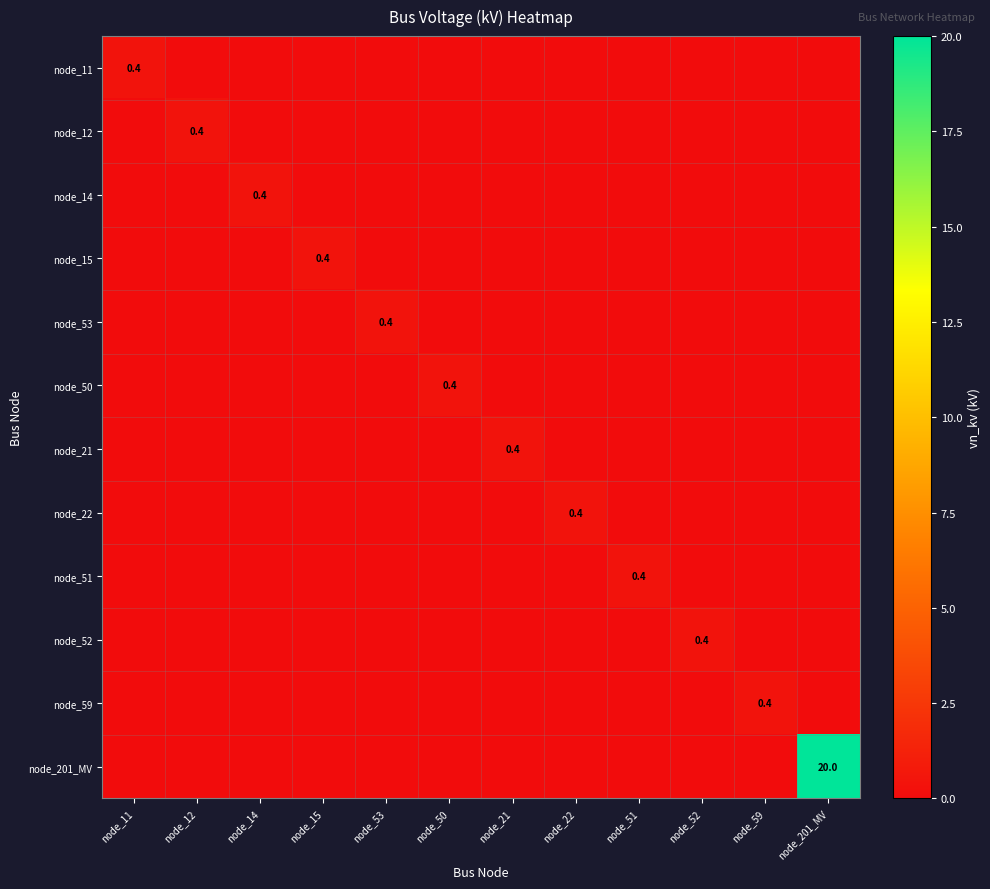

Between node_53 and node_59, which is larger?

node_53